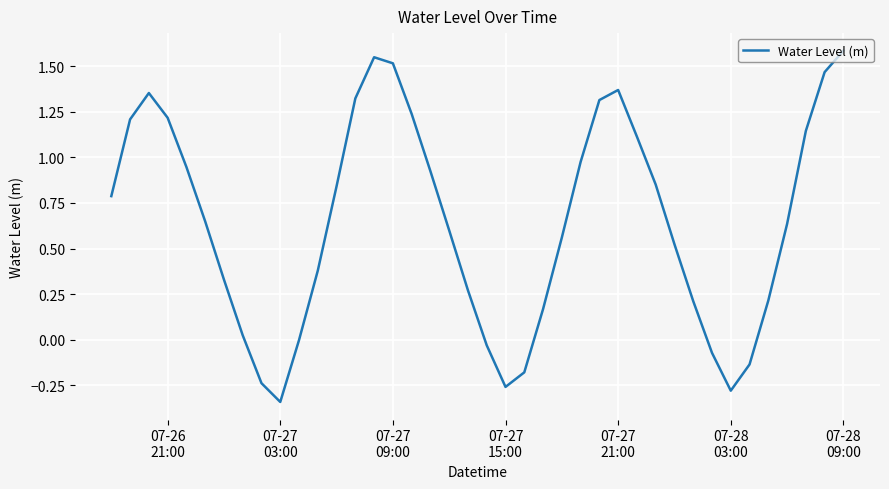

What is the difference between the maximum and minimum values?

1.9